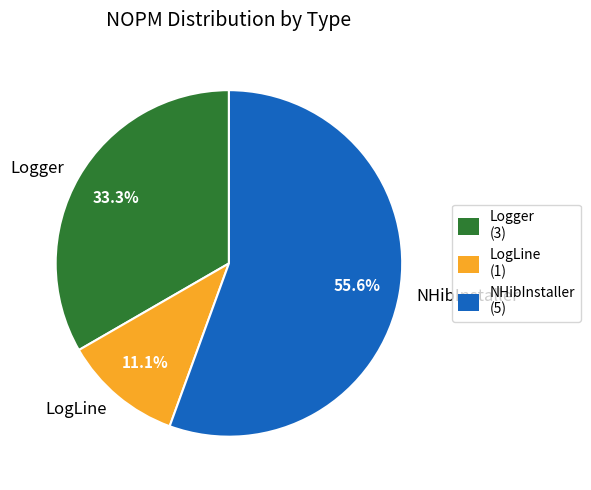

Count the number of slices in the pie.

3